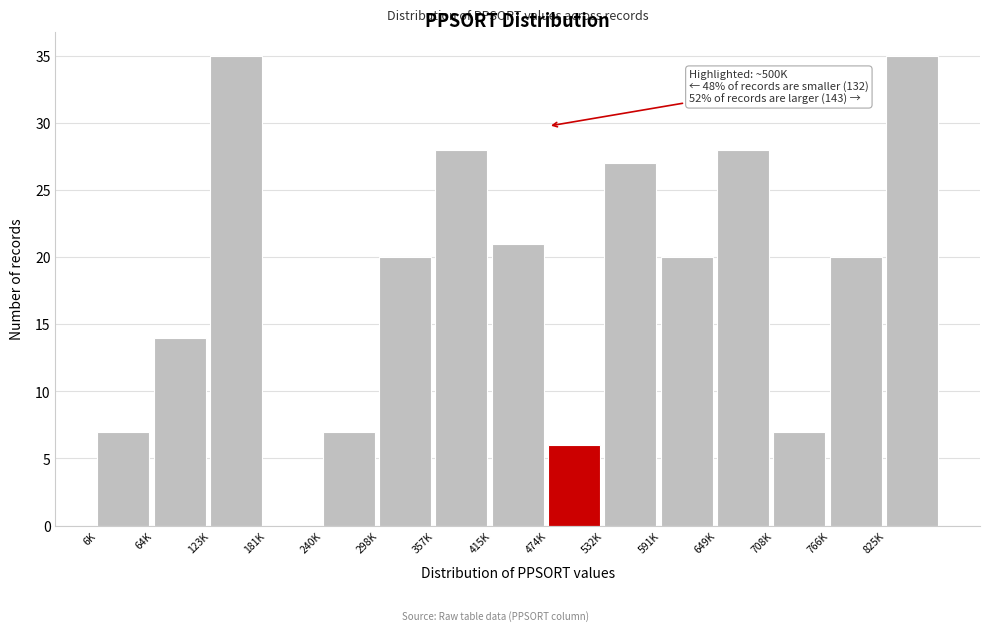

Reading right to left, extract all data points from this chart.

825K=35	766K=20	708K=7	649K=28	591K=20	532K=27	474K=6	415K=21	357K=28	298K=20	240K=7	181K=0	123K=35	64K=14	6K=7